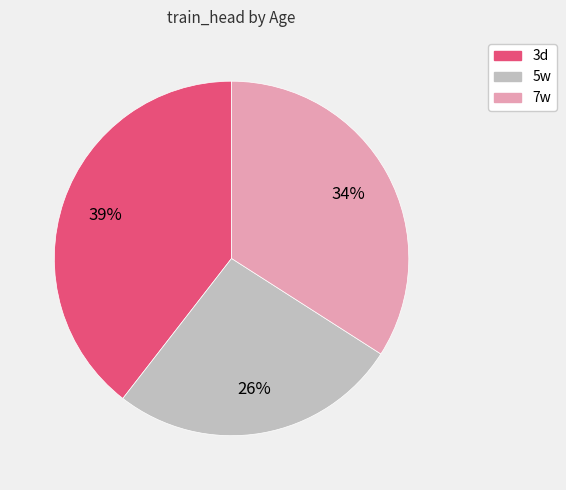

Approximately how many times larger is the value at 3d compared to 5w?

1.5